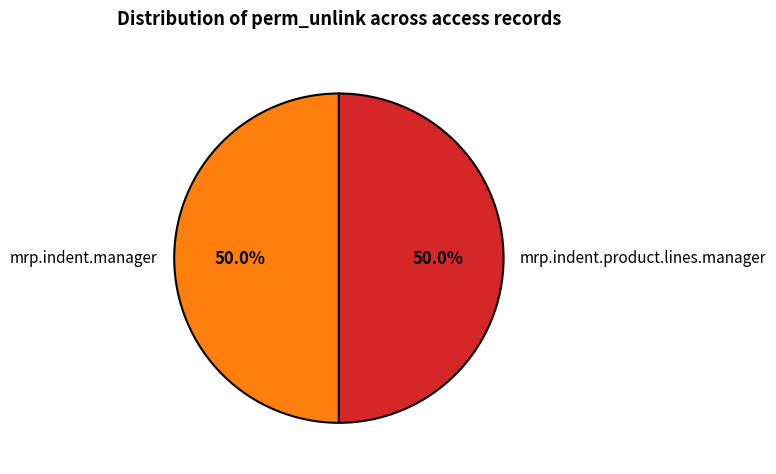

What is the ratio of the value at mrp.indent.product.lines.manager to the value at mrp.indent.manager?

1.0